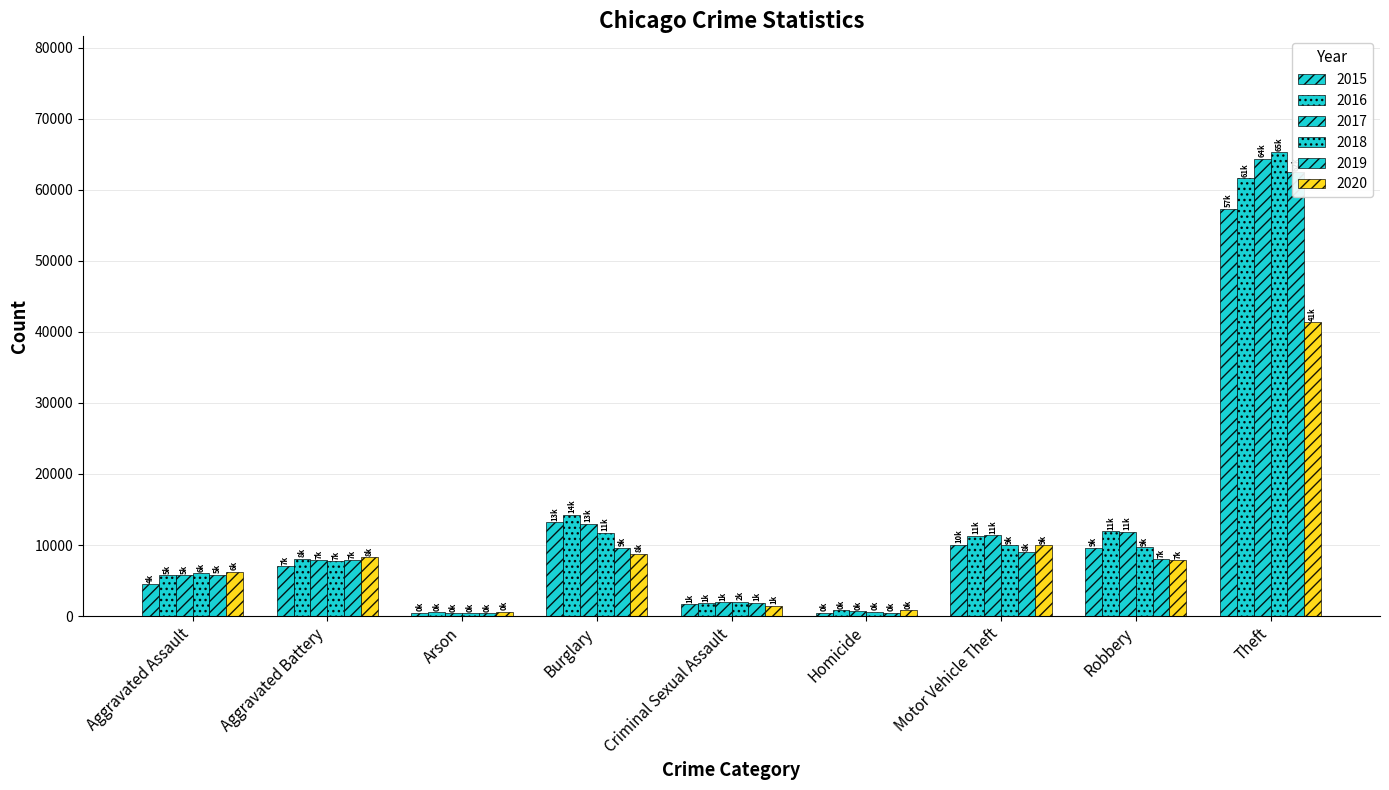

What are all the series names shown in the legend?

2015, 2016, 2017, 2018, 2019, 2020